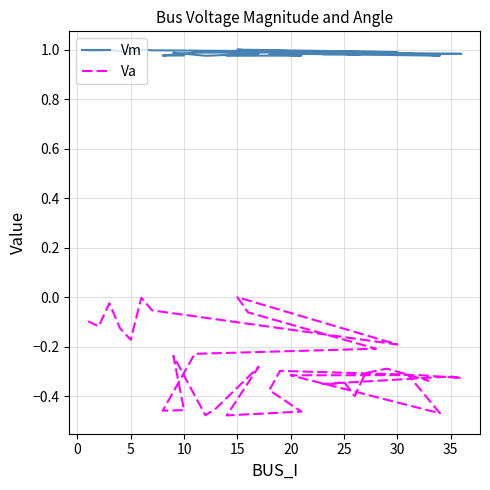

How many series are shown in this chart?

2